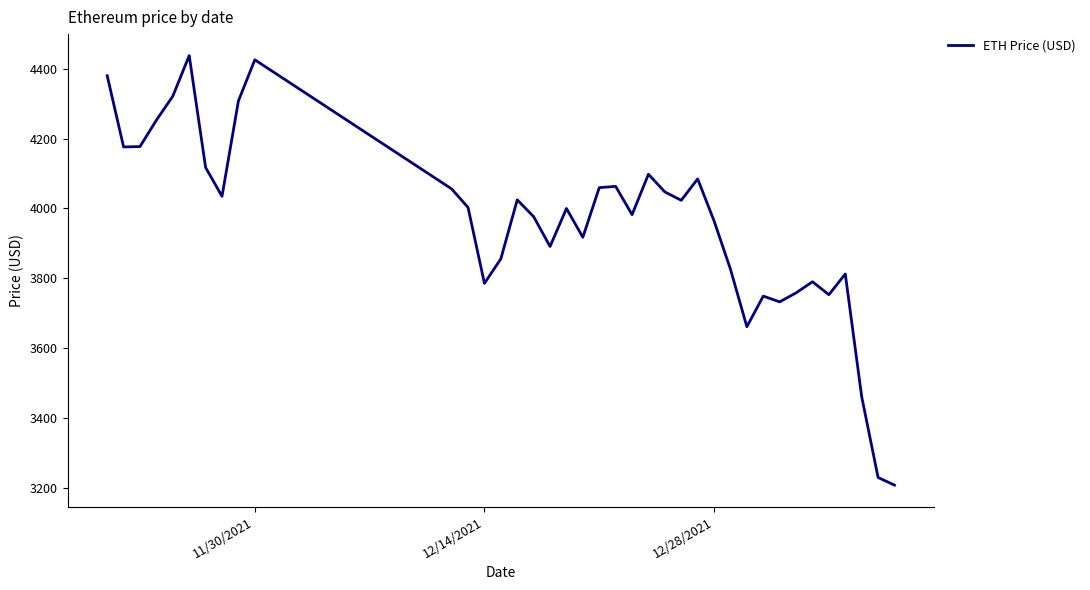

What is the minimum value shown in the chart?

3206.9